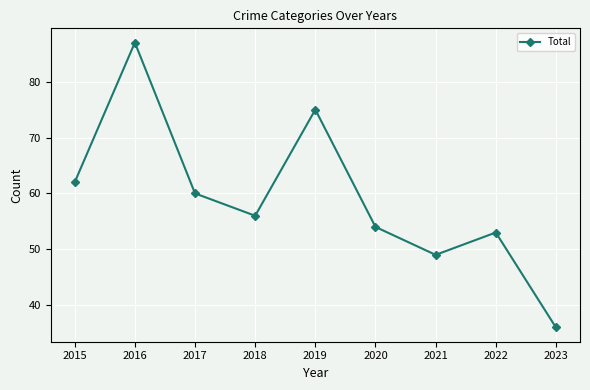

True or false: the data shows 36 at 2023.

True